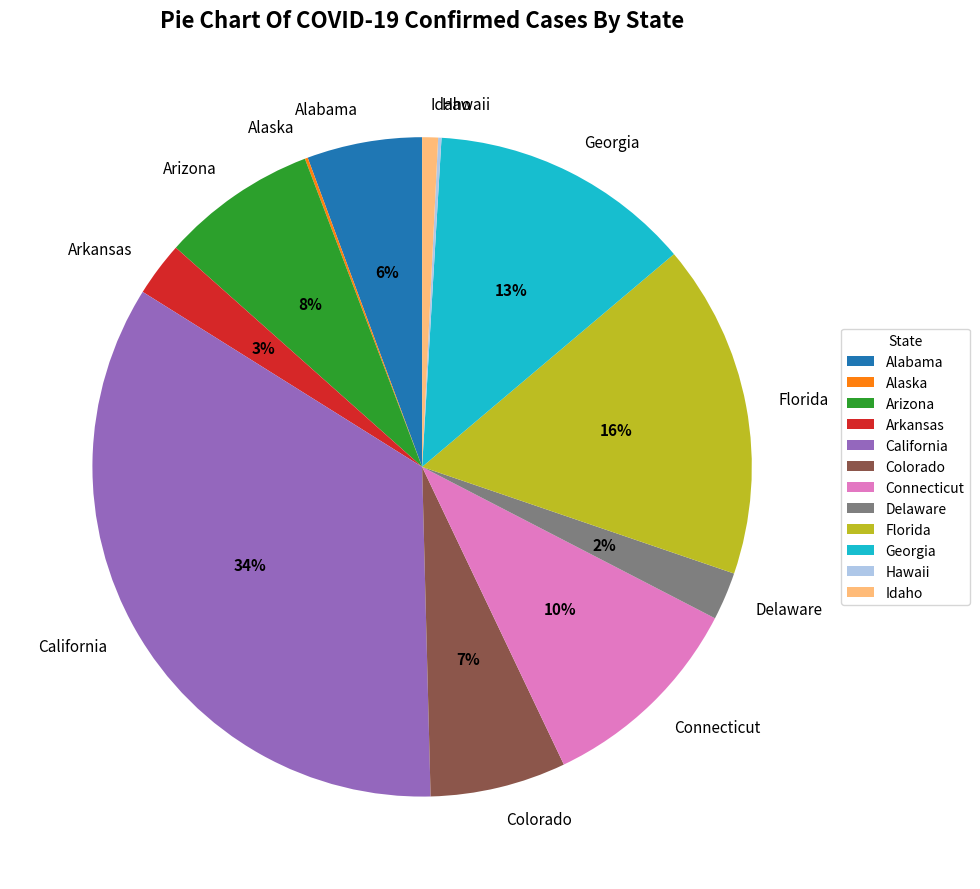

What is the largest slice in the pie chart?

California